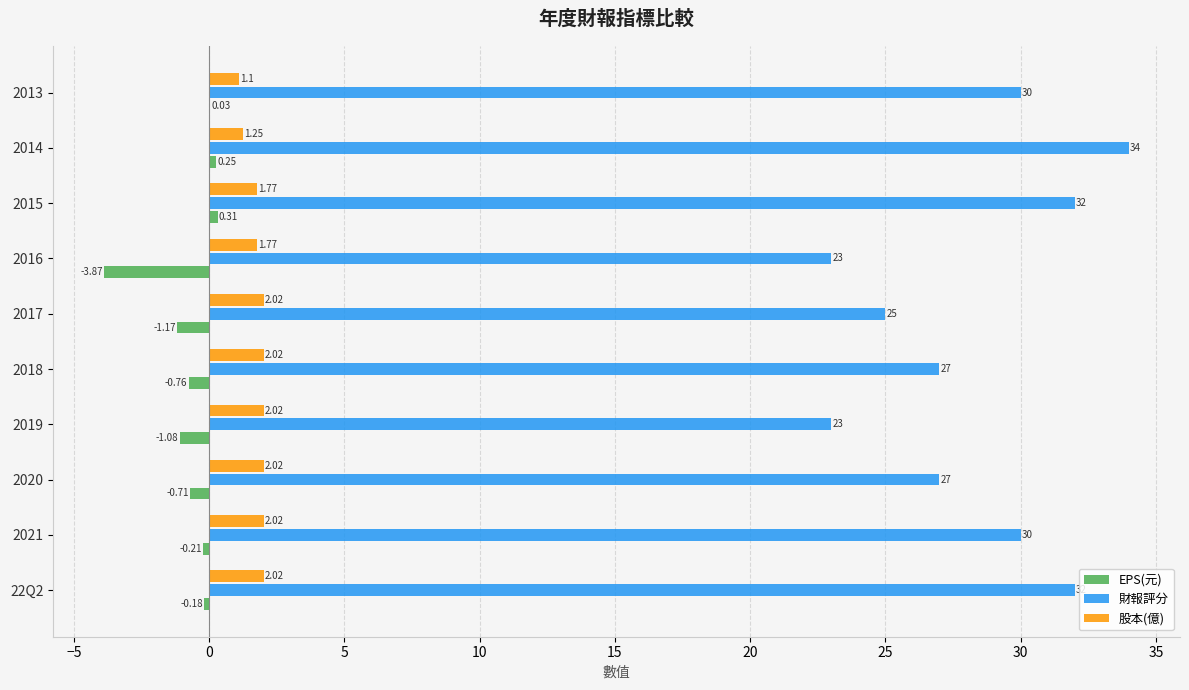

At which category is the sum across all series the highest?

2014